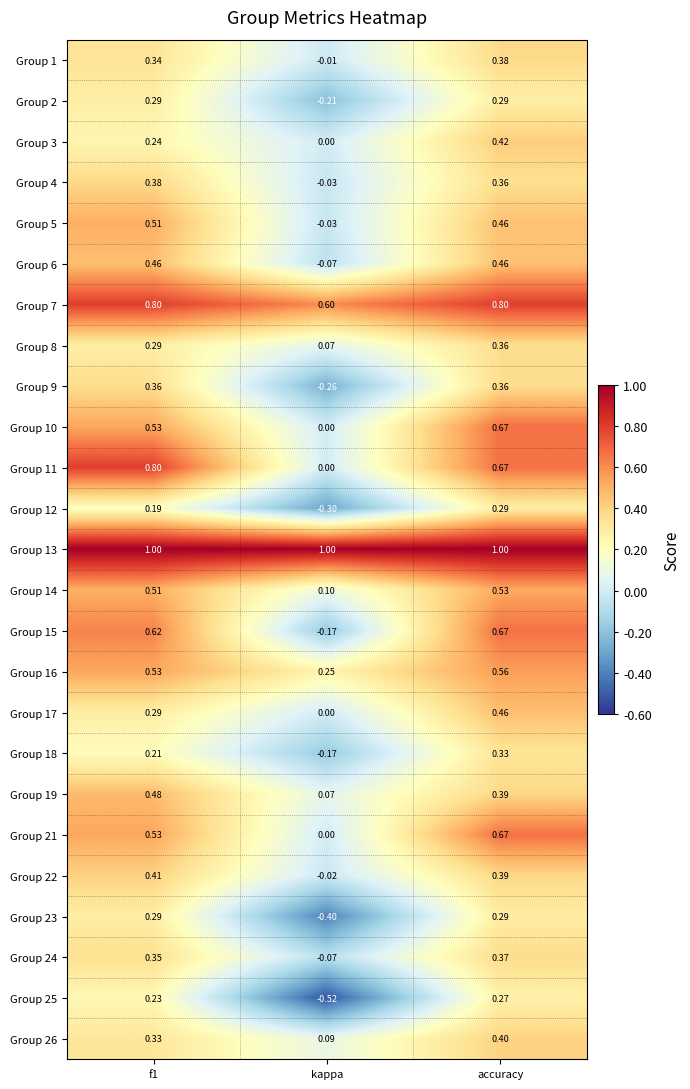

Which series has the largest total across all categories?

Group 13